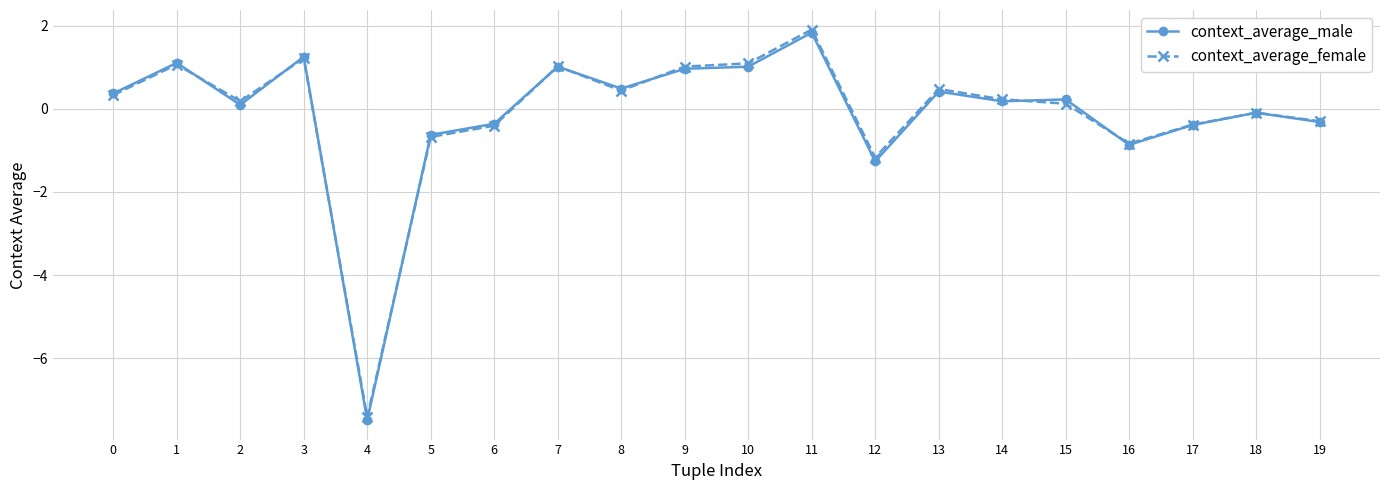

What is the average value of the context_average_male series?

-0.1